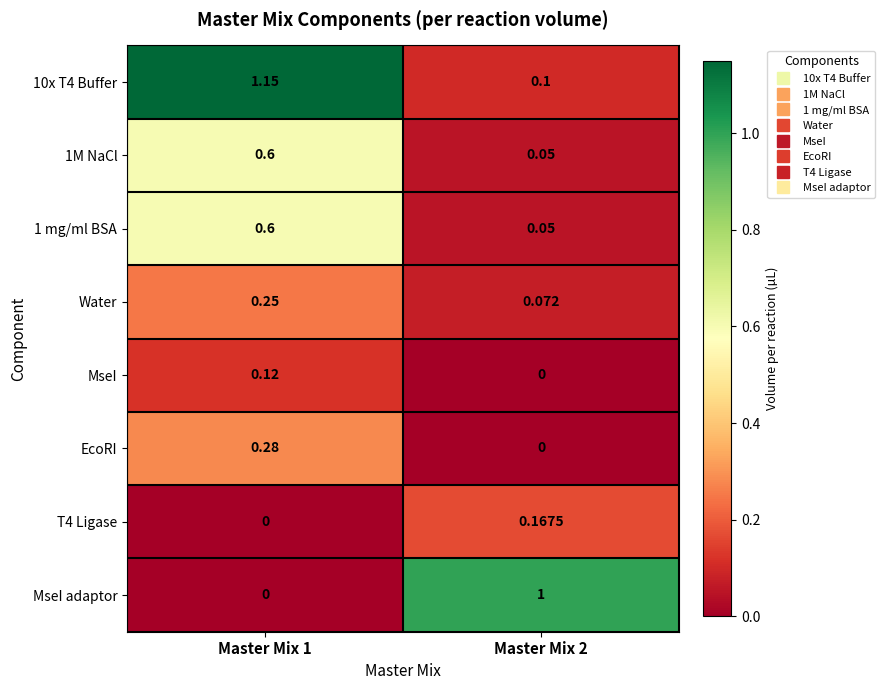

Is the value of EcoRI at Master Mix 2 greater than the value of MseI at Master Mix 1?

No